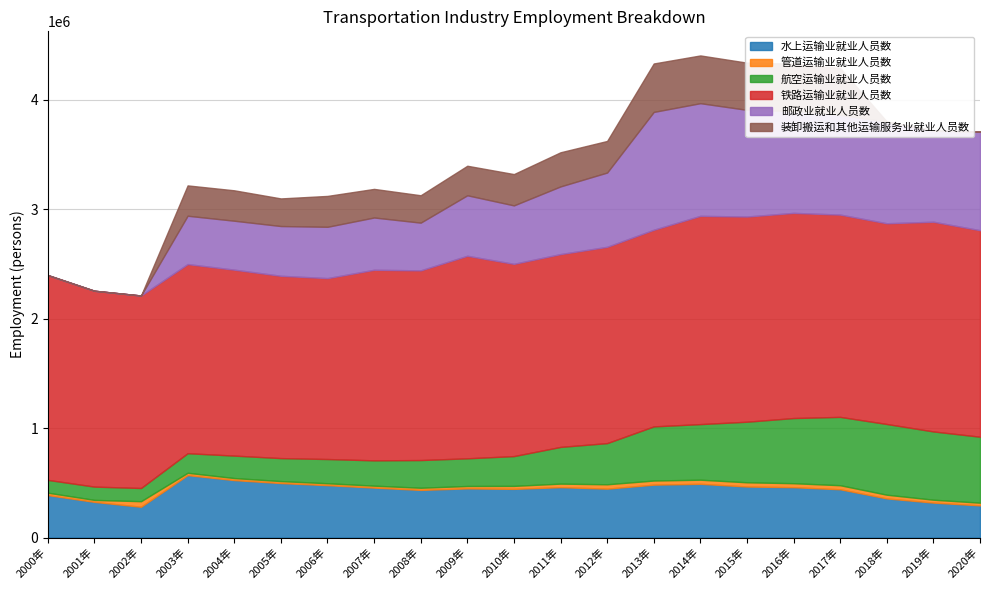

What is the difference between the highest and lowest values at 2006年?

1635183.0